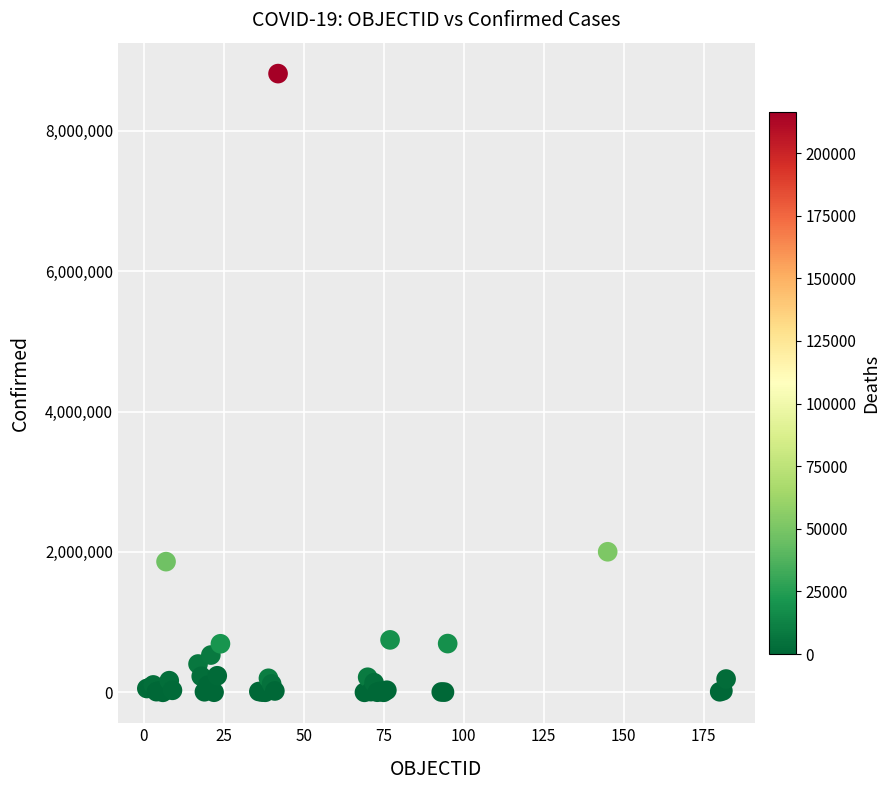

What Y value in the scatter plot is closest to 4408214?

2002969